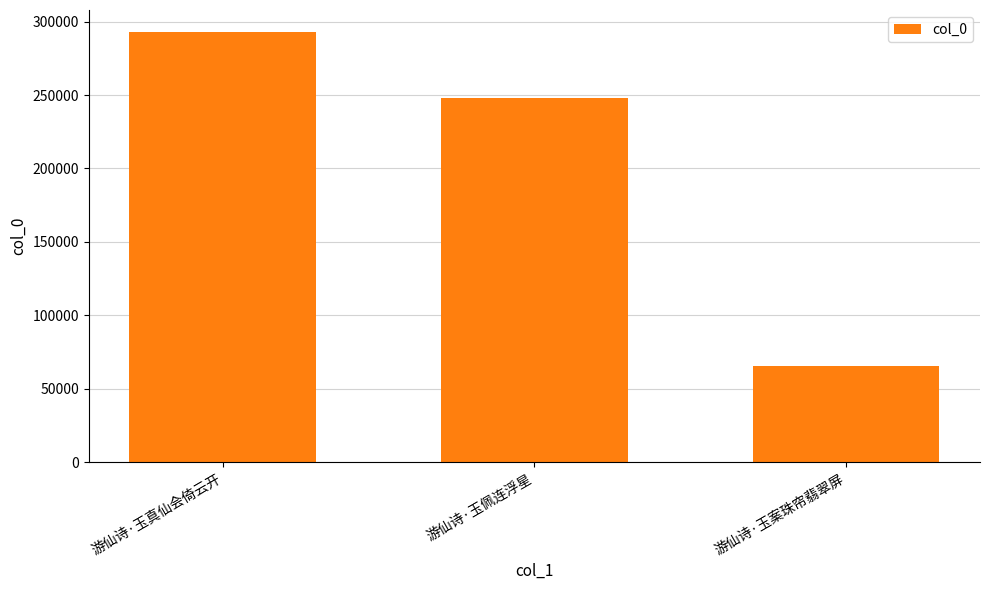

Which label corresponds to the largest value in the chart?

游仙诗·玉真仙会倚云开